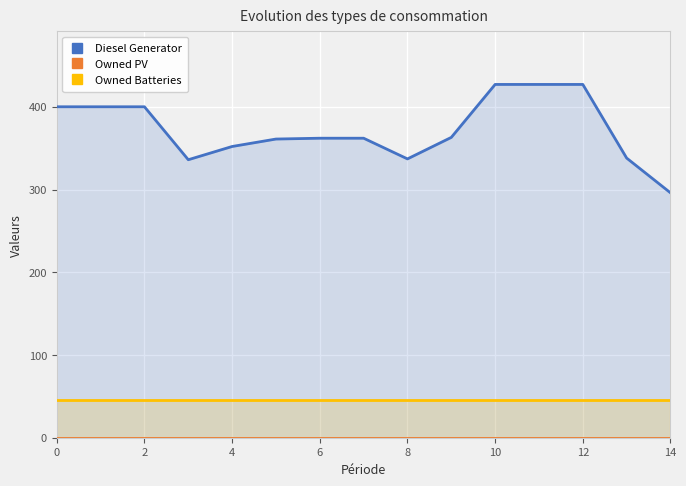

Is it true that Diesel Generator equals 400 at 0?

True